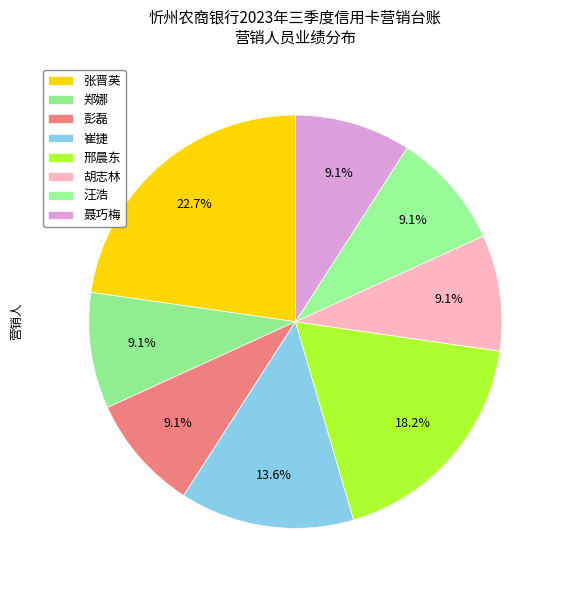

What percentage is the 聂巧梅 slice, to the nearest percent?

9%